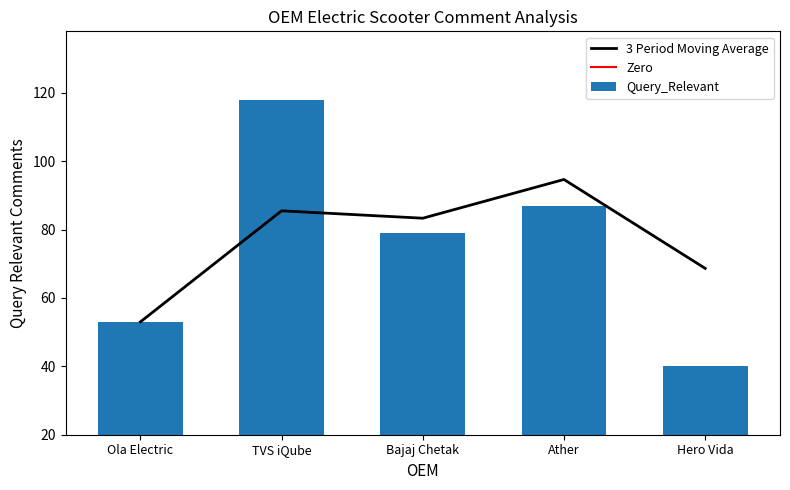

Rank the categories by value from lowest to highest.

Hero Vida, Ola Electric, Bajaj Chetak, Ather, TVS iQube